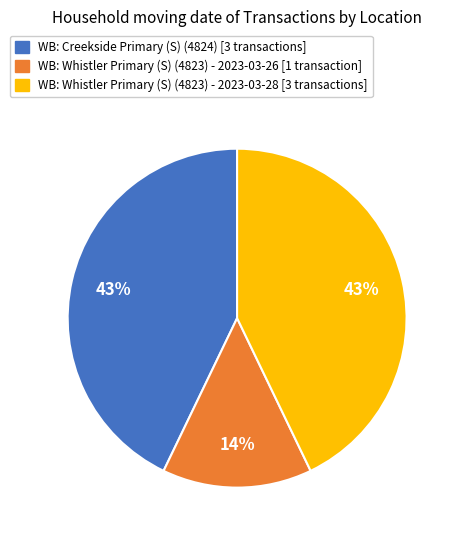

Does any single category account for the majority?

No